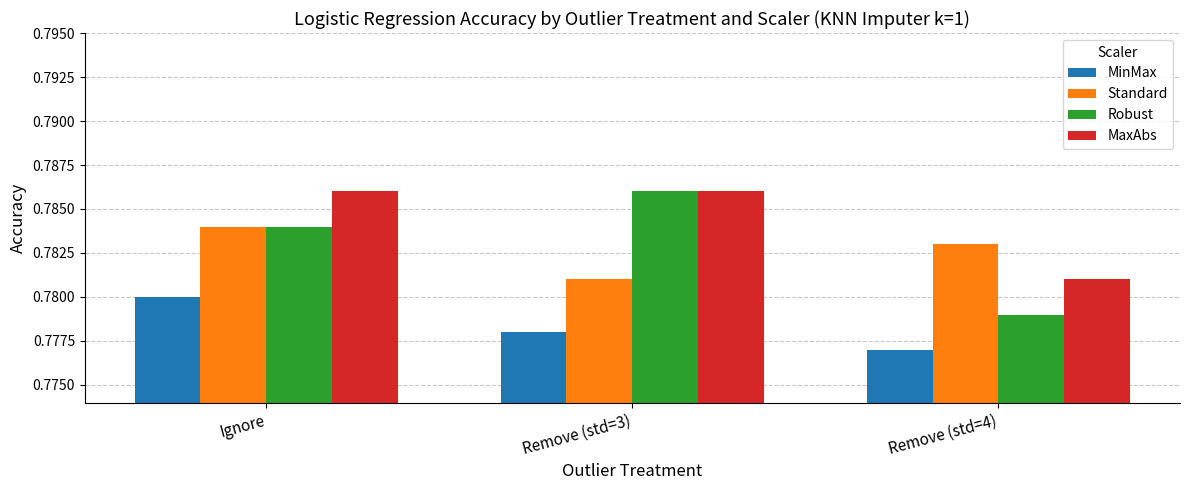

At which category is the sum across all series the highest?

Ignore